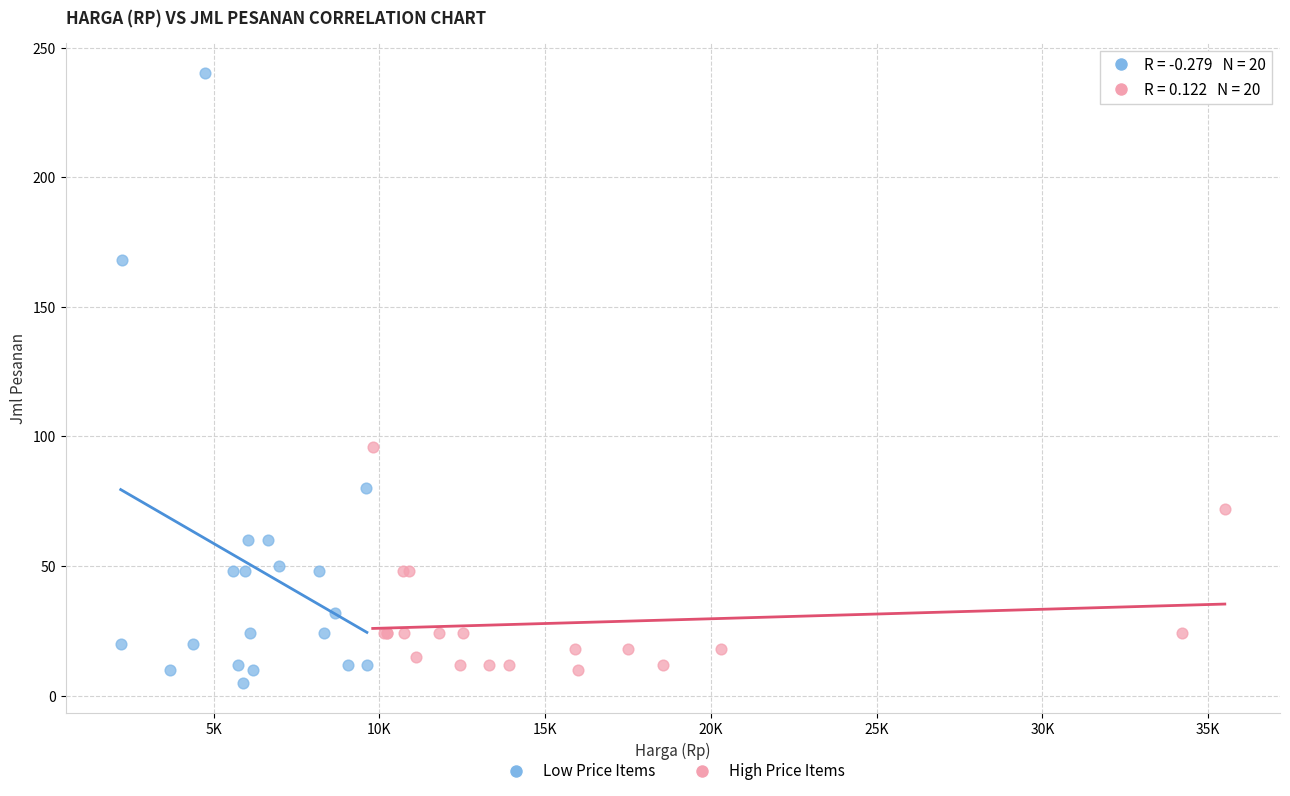

Which series has the widest spread of Y values?

Low Price Items